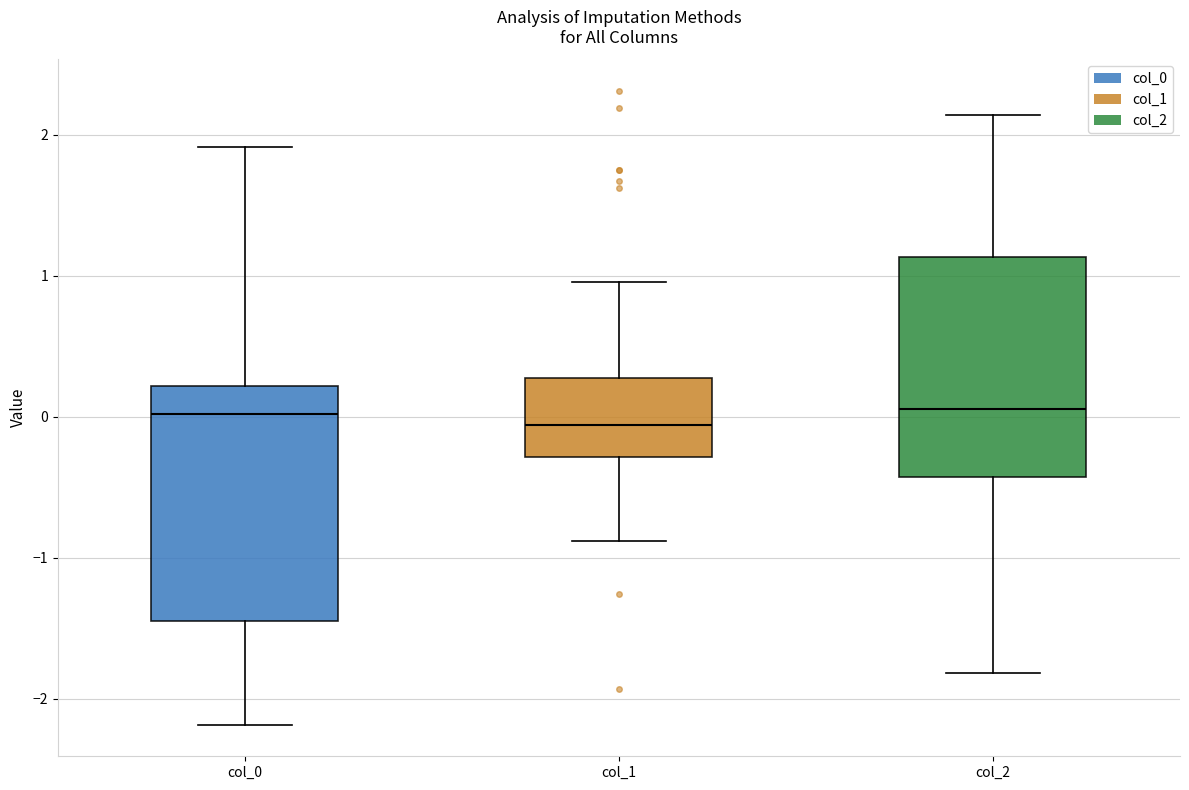

Where is the upper edge of the box for col_1 on the y-axis? The values are not printed on the chart, so give them approximately, as read against the axis.

0.3